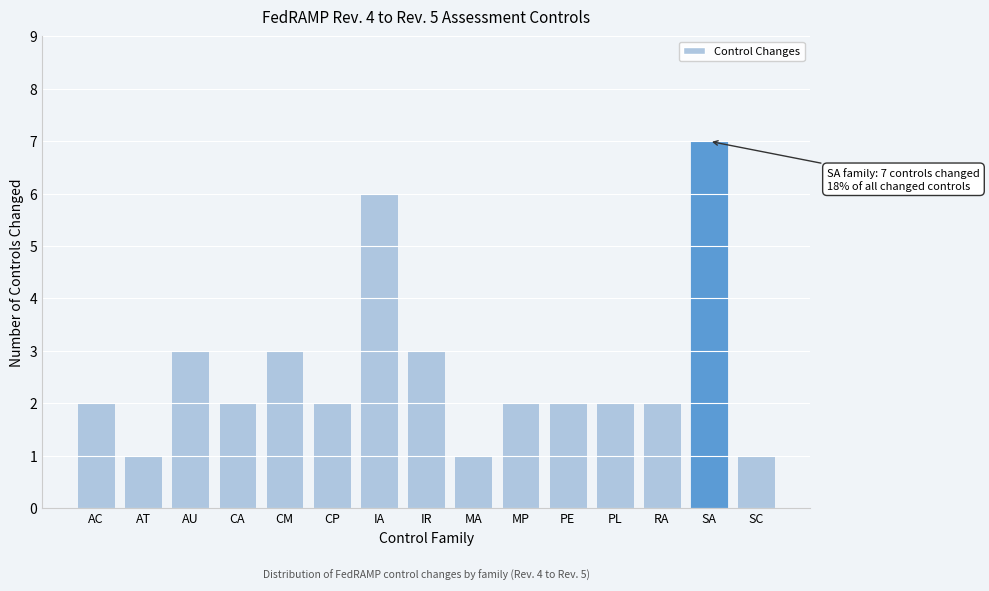

Reading left to right, extract all data points from this chart.

AC=2	AT=1	AU=3	CA=2	CM=3	CP=2	IA=6	IR=3	MA=1	MP=2	PE=2	PL=2	RA=2	SA=7	SC=1